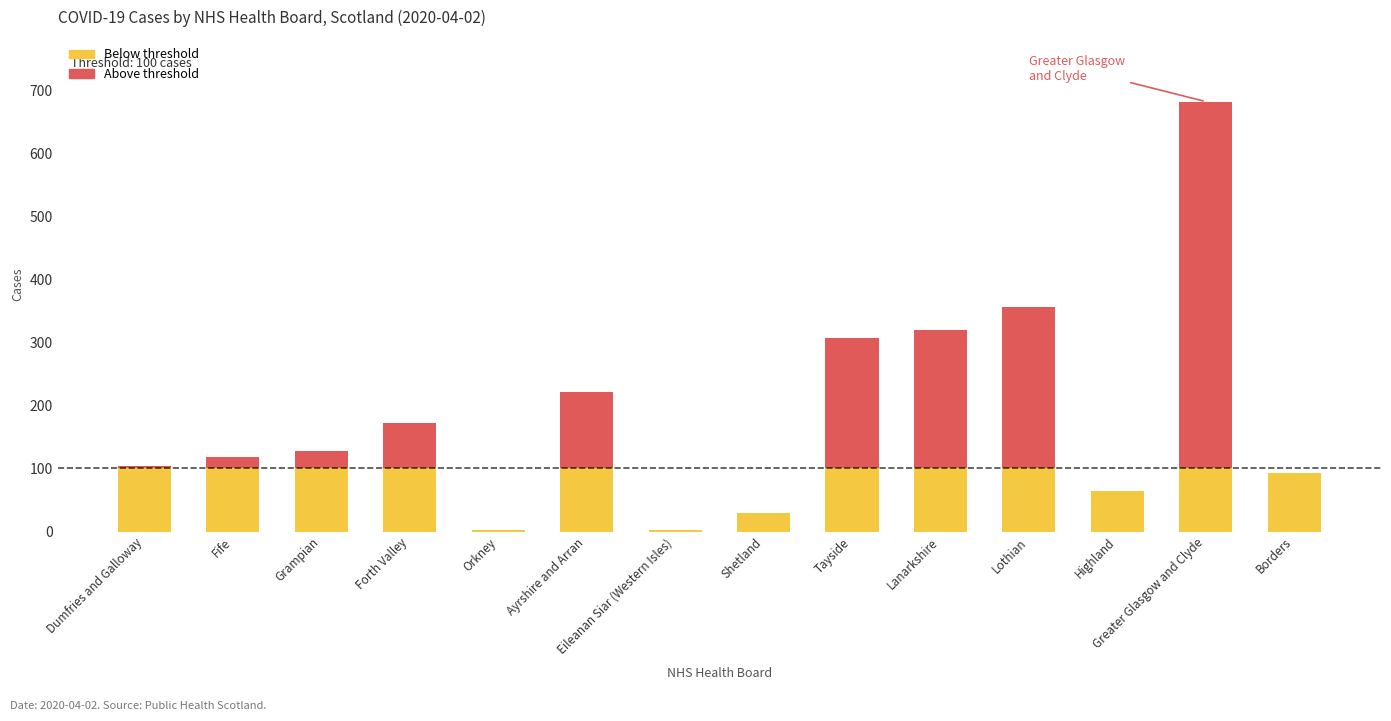

What is the total value across all series at Grampian?

128